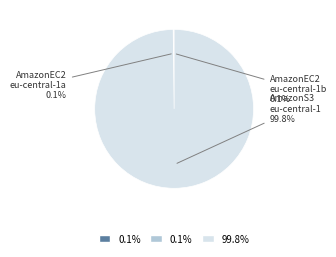

Is there a majority slice in this chart?

Yes